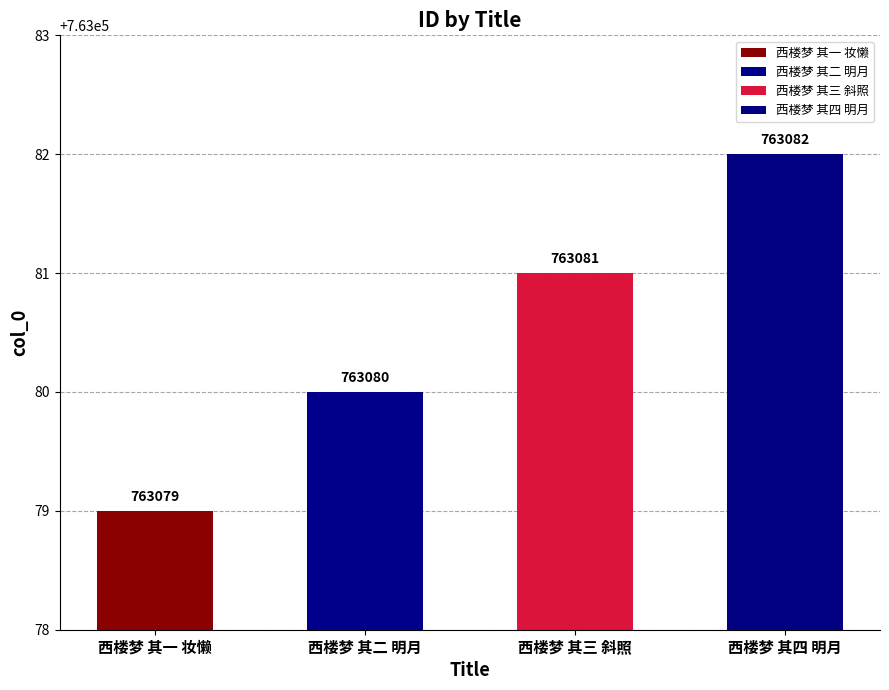

List the labels in order of value, largest first.

西楼梦 其四 明月, 西楼梦 其三 斜照, 西楼梦 其二 明月, 西楼梦 其一 妆懒